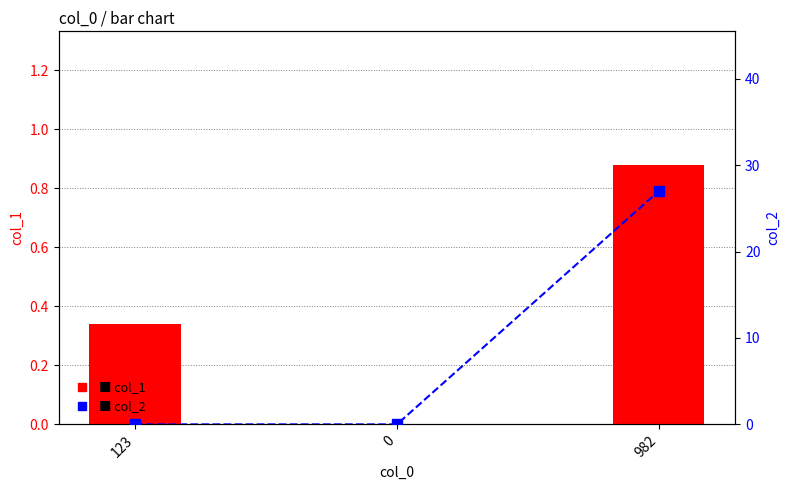

Does the chart contain stacked bars?

No